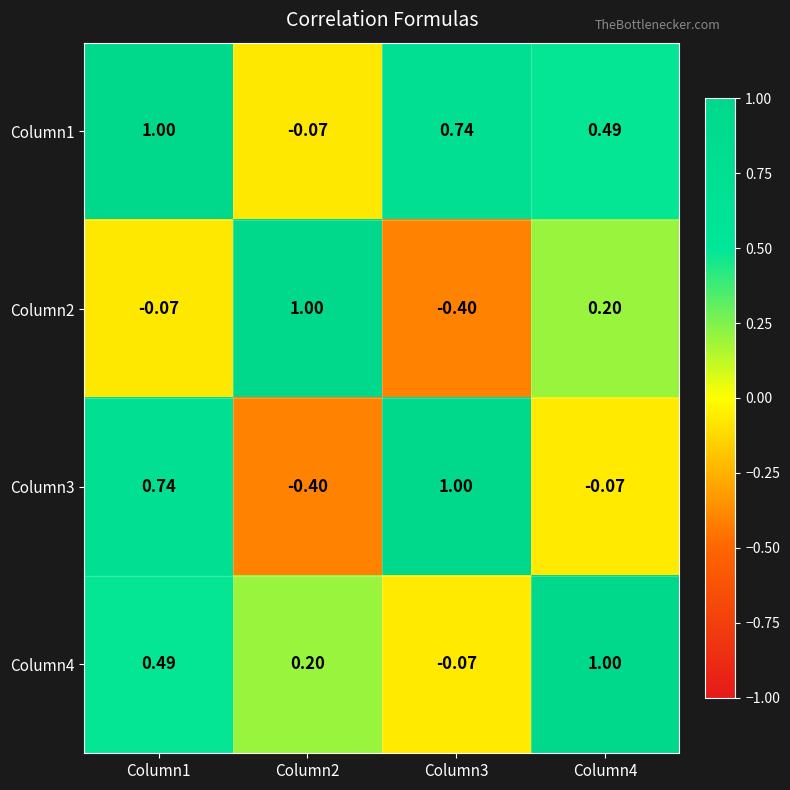

Is the value of Column3 at Column1 greater than the value of Column2 at Column2?

No